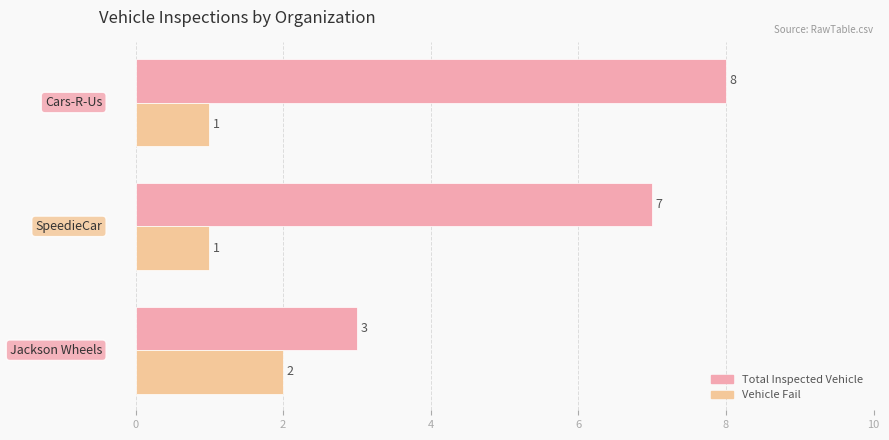

How many Vehicle Fail values are between 1 and 2?

3